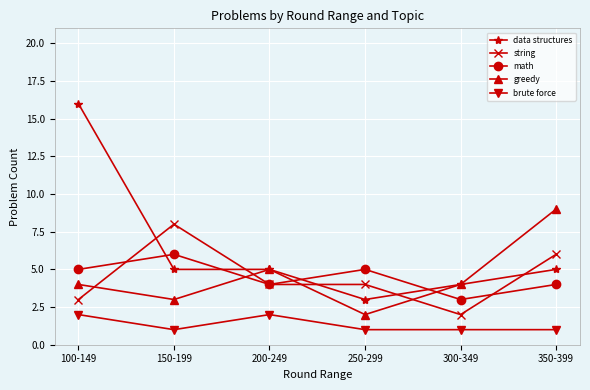

At which label is greedy closest to 5?

200-249